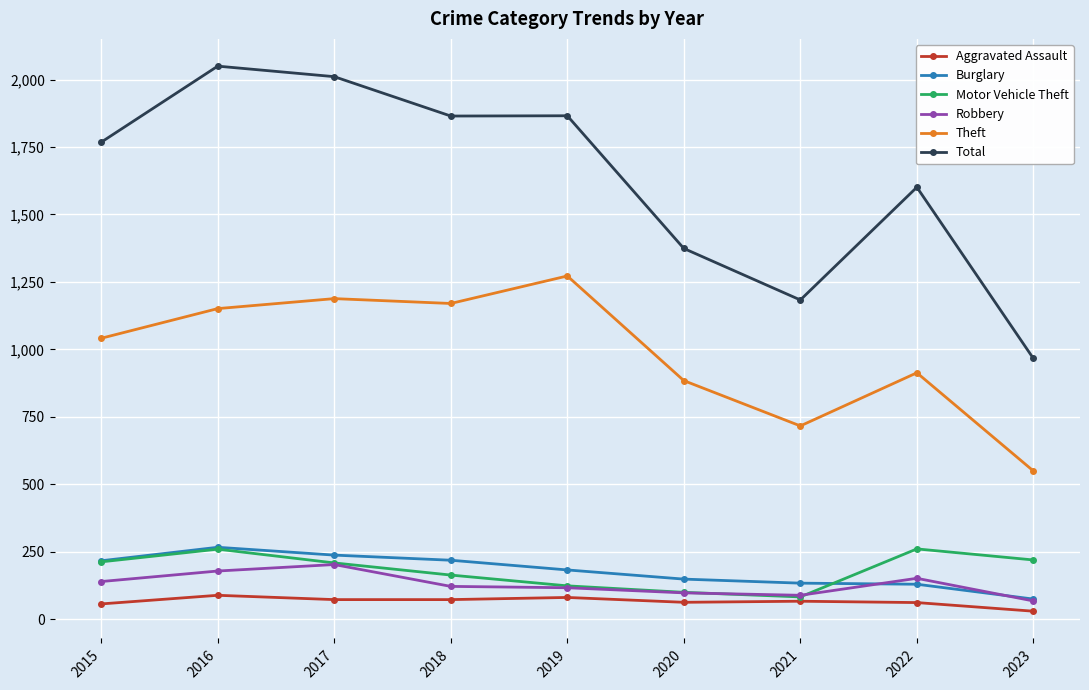

What is the sum of the Total values at 2021 and 2020?

2557